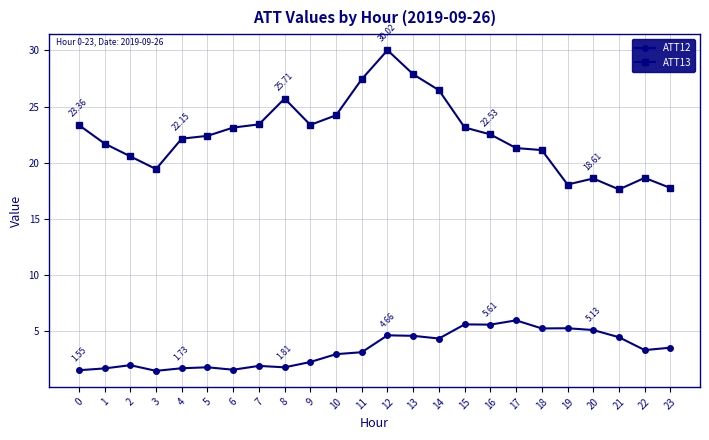

What is the average value of the ATT13 series?

22.5